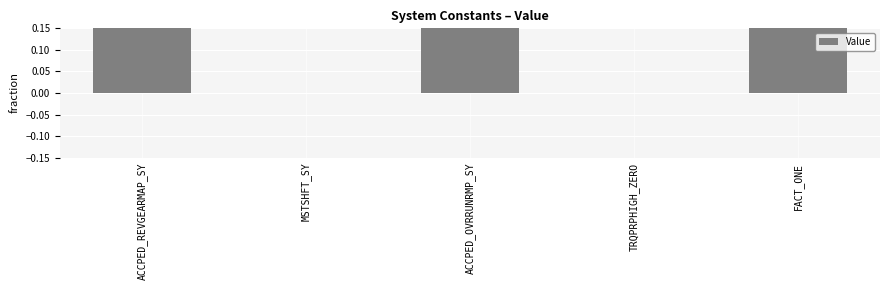

Count the number of data series in this chart.

1